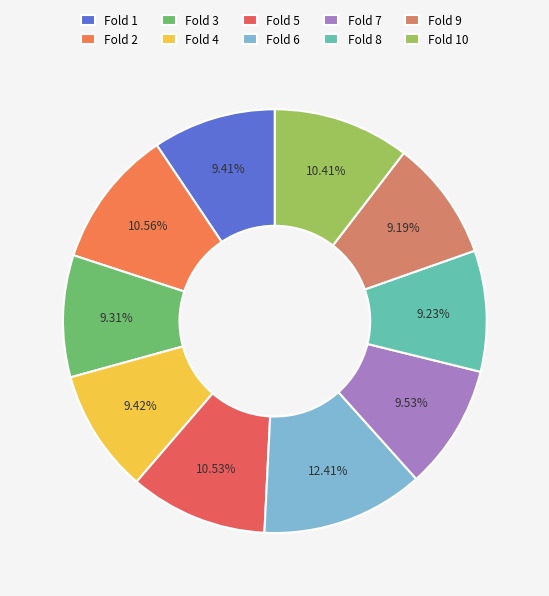

Does Fold 5 represent more than half of the total?

No